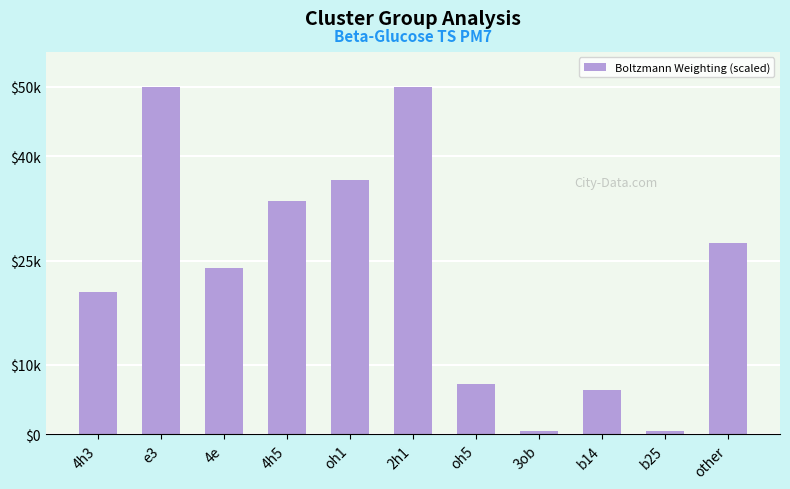

Reading left to right, what are all the values shown in this chart?

20492.0	50000.0	23869.0	33624.5	36526.5	50000.0	7235.0	525.5	6381.0	531.5	27534.0